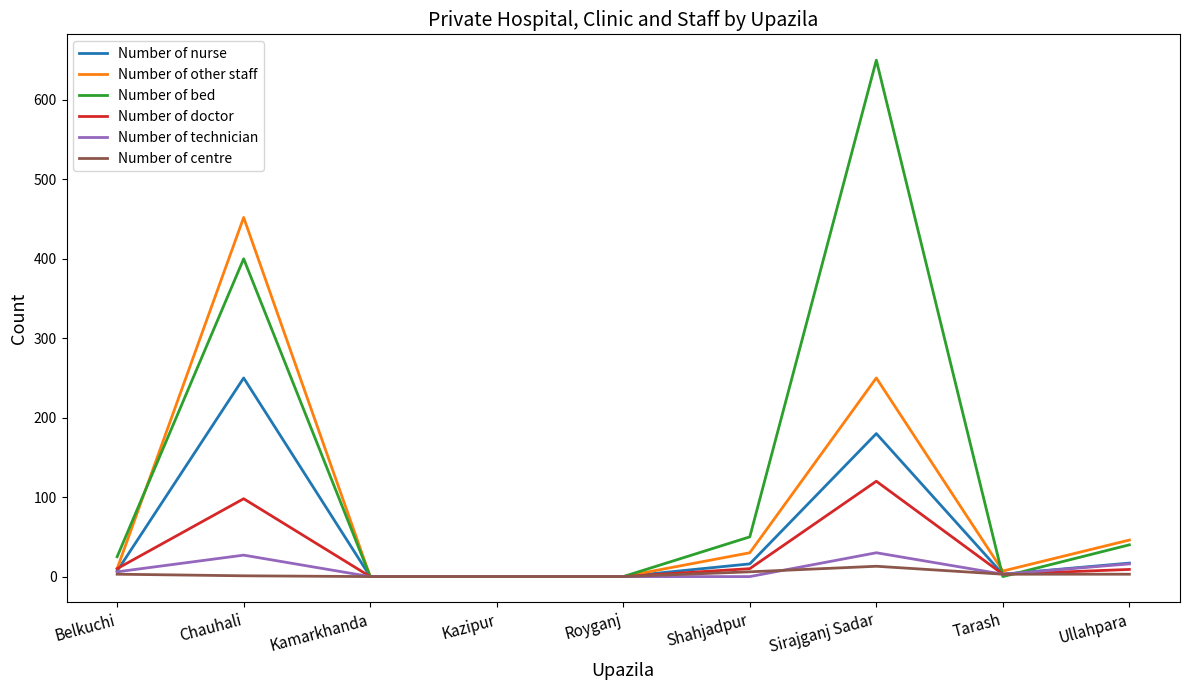

Does the chart display data point markers on the line(s)?

No